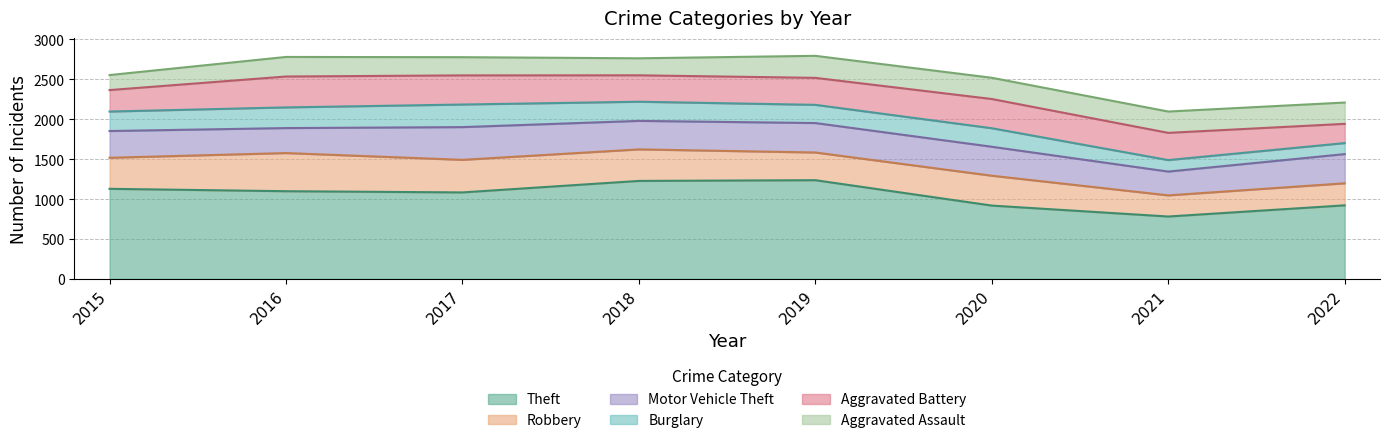

Reading right to left, what are all the values shown in this chart?

Theft: 2022=922	2021=782	2020=919	2019=1237	2018=1228	2017=1084	2016=1099	2015=1129
Robbery: 2022=276	2021=265	2020=374	2019=347	2018=395	2017=408	2016=478	2015=389
Motor Vehicle Theft: 2022=366	2021=298	2020=363	2019=369	2018=357	2017=410	2016=313	2015=335
Burglary: 2022=138	2021=144	2020=232	2019=228	2018=240	2017=283	2016=259	2015=244
Aggravated Battery: 2022=241	2021=341	2020=366	2019=338	2018=331	2017=365	2016=387	2015=269
Aggravated Assault: 2022=267	2021=267	2020=266	2019=276	2018=213	2017=228	2016=245	2015=188